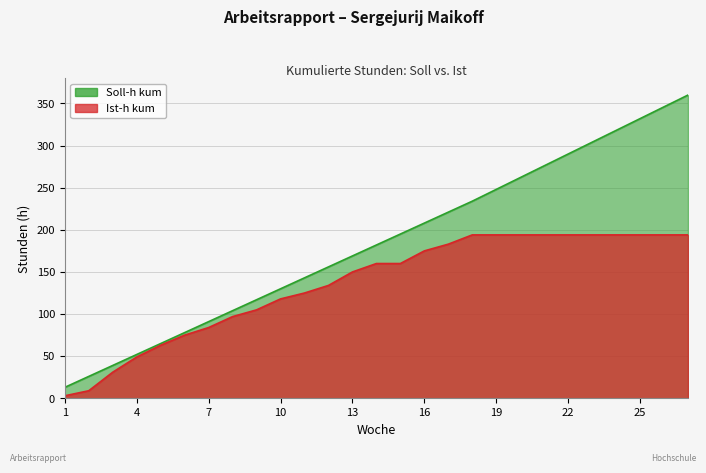

At how many categories does at least one series exceed 161?

15